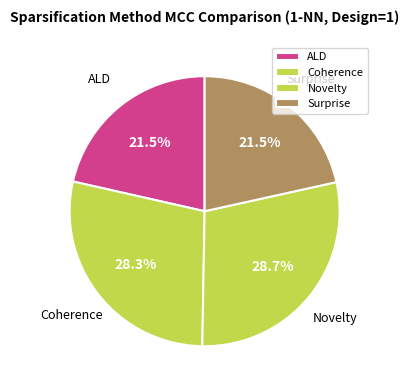

True or false: Novelty accounts for 29% of the total.

True